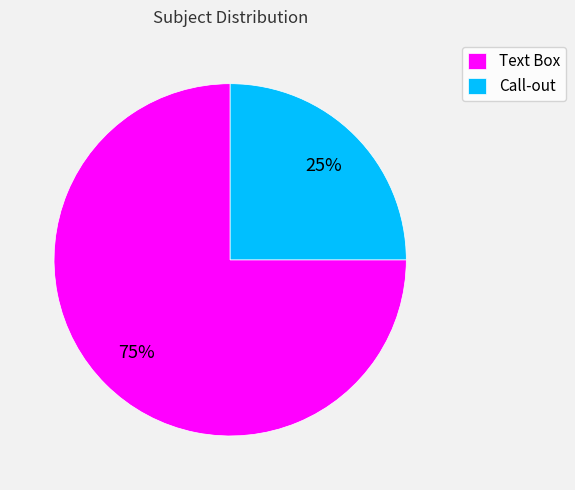

Which slice represents more than half of the pie?

Text Box